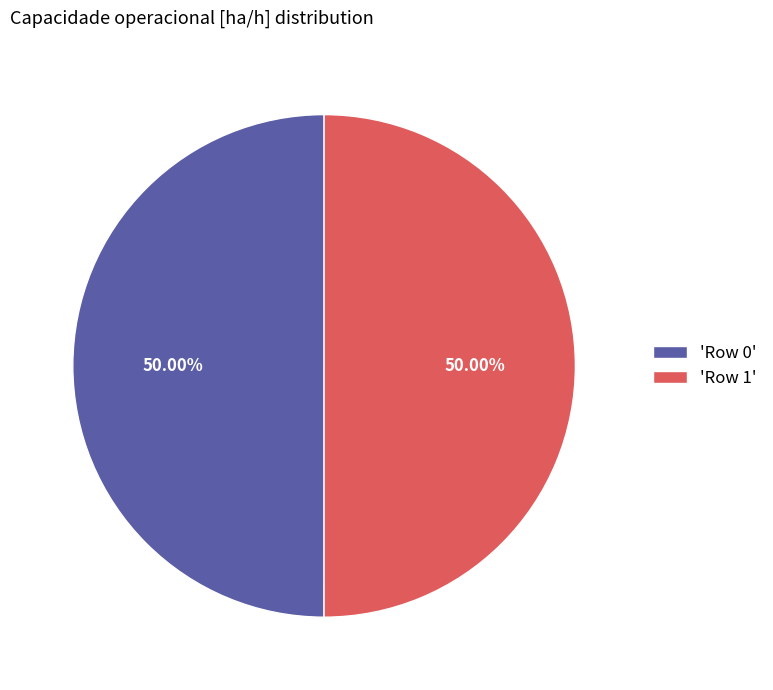

What is the ratio of the value at 'Row 1' to the value at 'Row 0'?

1.0